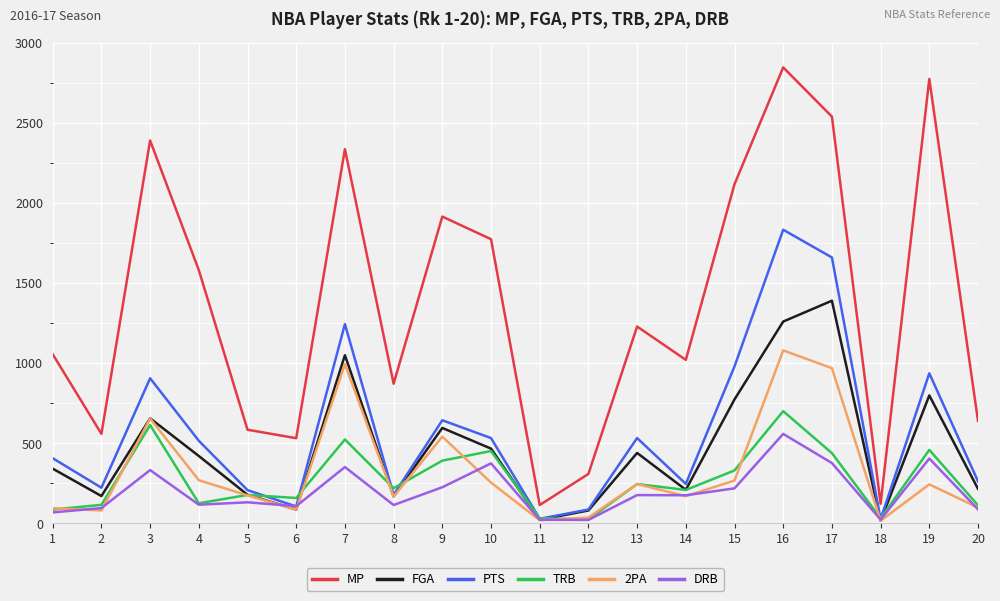

Which series changed the most between 1 and 13?

MP